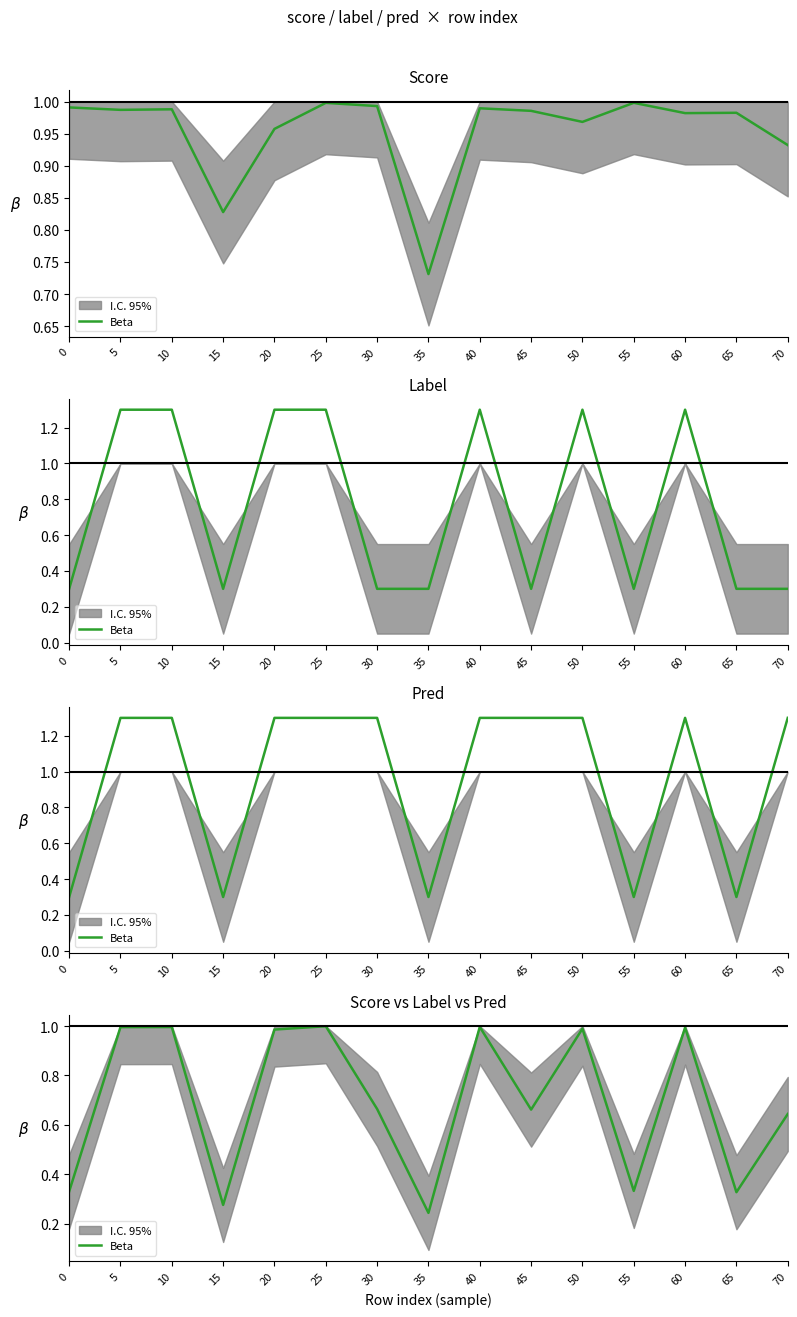

Where is the first local minimum?

15